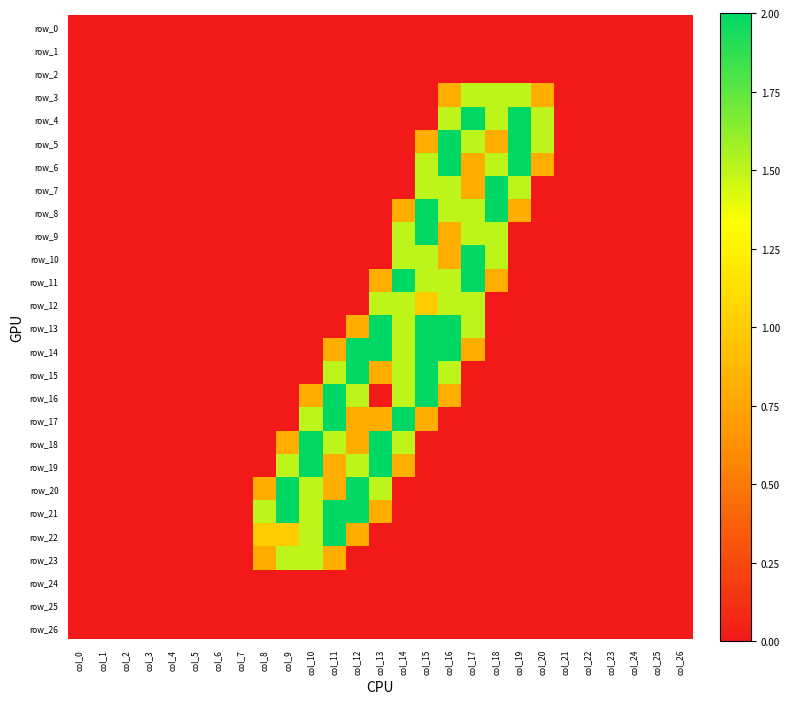

Reading right to left, list all the values displayed in this chart.

row_0: col_26=0.0	col_25=0.0	col_24=0.0	col_23=0.0	col_22=0.0	col_21=0.0	col_20=0.0	col_19=0.0	col_18=0.0	col_17=0.0	col_16=0.0	col_15=0.0	col_14=0.0	col_13=0.0	col_12=0.0	col_11=0.0	col_10=0.0	col_9=0.0	col_8=0.0	col_7=0.0	col_6=0.0	col_5=0.0	col_4=0.0	col_3=0.0	col_2=0.0	col_1=0.0	col_0=0.0
row_1: col_26=0.0	col_25=0.0	col_24=0.0	col_23=0.0	col_22=0.0	col_21=0.0	col_20=0.0	col_19=0.0	col_18=0.0	col_17=0.0	col_16=0.0	col_15=0.0	col_14=0.0	col_13=0.0	col_12=0.0	col_11=0.0	col_10=0.0	col_9=0.0	col_8=0.0	col_7=0.0	col_6=0.0	col_5=0.0	col_4=0.0	col_3=0.0	col_2=0.0	col_1=0.0	col_0=0.0
row_2: col_26=0.0	col_25=0.0	col_24=0.0	col_23=0.0	col_22=0.0	col_21=0.0	col_20=0.0	col_19=0.0	col_18=0.0	col_17=0.0	col_16=0.0	col_15=0.0	col_14=0.0	col_13=0.0	col_12=0.0	col_11=0.0	col_10=0.0	col_9=0.0	col_8=0.0	col_7=0.0	col_6=0.0	col_5=0.0	col_4=0.0	col_3=0.0	col_2=0.0	col_1=0.0	col_0=0.0
row_3: col_26=0.0	col_25=0.0	col_24=0.0	col_23=0.0	col_22=0.0	col_21=0.0	col_20=0.8	col_19=1.5	col_18=1.5	col_17=1.5	col_16=0.8	col_15=0.0	col_14=0.0	col_13=0.0	col_12=0.0	col_11=0.0	col_10=0.0	col_9=0.0	col_8=0.0	col_7=0.0	col_6=0.0	col_5=0.0	col_4=0.0	col_3=0.0	col_2=0.0	col_1=0.0	col_0=0.0
row_4: col_26=0.0	col_25=0.0	col_24=0.0	col_23=0.0	col_22=0.0	col_21=0.0	col_20=1.5	col_19=2.0	col_18=1.5	col_17=2.0	col_16=1.5	col_15=0.0	col_14=0.0	col_13=0.0	col_12=0.0	col_11=0.0	col_10=0.0	col_9=0.0	col_8=0.0	col_7=0.0	col_6=0.0	col_5=0.0	col_4=0.0	col_3=0.0	col_2=0.0	col_1=0.0	col_0=0.0
row_5: col_26=0.0	col_25=0.0	col_24=0.0	col_23=0.0	col_22=0.0	col_21=0.0	col_20=1.5	col_19=2.0	col_18=0.8	col_17=1.5	col_16=2.0	col_15=0.8	col_14=0.0	col_13=0.0	col_12=0.0	col_11=0.0	col_10=0.0	col_9=0.0	col_8=0.0	col_7=0.0	col_6=0.0	col_5=0.0	col_4=0.0	col_3=0.0	col_2=0.0	col_1=0.0	col_0=0.0
row_6: col_26=0.0	col_25=0.0	col_24=0.0	col_23=0.0	col_22=0.0	col_21=0.0	col_20=0.8	col_19=2.0	col_18=1.5	col_17=0.8	col_16=2.0	col_15=1.5	col_14=0.0	col_13=0.0	col_12=0.0	col_11=0.0	col_10=0.0	col_9=0.0	col_8=0.0	col_7=0.0	col_6=0.0	col_5=0.0	col_4=0.0	col_3=0.0	col_2=0.0	col_1=0.0	col_0=0.0
row_7: col_26=0.0	col_25=0.0	col_24=0.0	col_23=0.0	col_22=0.0	col_21=0.0	col_20=0.0	col_19=1.5	col_18=2.0	col_17=0.8	col_16=1.5	col_15=1.5	col_14=0.0	col_13=0.0	col_12=0.0	col_11=0.0	col_10=0.0	col_9=0.0	col_8=0.0	col_7=0.0	col_6=0.0	col_5=0.0	col_4=0.0	col_3=0.0	col_2=0.0	col_1=0.0	col_0=0.0
row_8: col_26=0.0	col_25=0.0	col_24=0.0	col_23=0.0	col_22=0.0	col_21=0.0	col_20=0.0	col_19=0.8	col_18=2.0	col_17=1.5	col_16=1.5	col_15=2.0	col_14=0.8	col_13=0.0	col_12=0.0	col_11=0.0	col_10=0.0	col_9=0.0	col_8=0.0	col_7=0.0	col_6=0.0	col_5=0.0	col_4=0.0	col_3=0.0	col_2=0.0	col_1=0.0	col_0=0.0
row_9: col_26=0.0	col_25=0.0	col_24=0.0	col_23=0.0	col_22=0.0	col_21=0.0	col_20=0.0	col_19=0.0	col_18=1.5	col_17=1.5	col_16=0.8	col_15=2.0	col_14=1.5	col_13=0.0	col_12=0.0	col_11=0.0	col_10=0.0	col_9=0.0	col_8=0.0	col_7=0.0	col_6=0.0	col_5=0.0	col_4=0.0	col_3=0.0	col_2=0.0	col_1=0.0	col_0=0.0
row_10: col_26=0.0	col_25=0.0	col_24=0.0	col_23=0.0	col_22=0.0	col_21=0.0	col_20=0.0	col_19=0.0	col_18=1.5	col_17=2.0	col_16=0.8	col_15=1.5	col_14=1.5	col_13=0.0	col_12=0.0	col_11=0.0	col_10=0.0	col_9=0.0	col_8=0.0	col_7=0.0	col_6=0.0	col_5=0.0	col_4=0.0	col_3=0.0	col_2=0.0	col_1=0.0	col_0=0.0
row_11: col_26=0.0	col_25=0.0	col_24=0.0	col_23=0.0	col_22=0.0	col_21=0.0	col_20=0.0	col_19=0.0	col_18=0.8	col_17=2.0	col_16=1.5	col_15=1.5	col_14=2.0	col_13=0.8	col_12=0.0	col_11=0.0	col_10=0.0	col_9=0.0	col_8=0.0	col_7=0.0	col_6=0.0	col_5=0.0	col_4=0.0	col_3=0.0	col_2=0.0	col_1=0.0	col_0=0.0
row_12: col_26=0.0	col_25=0.0	col_24=0.0	col_23=0.0	col_22=0.0	col_21=0.0	col_20=0.0	col_19=0.0	col_18=0.0	col_17=1.5	col_16=1.5	col_15=1.0	col_14=1.5	col_13=1.5	col_12=0.0	col_11=0.0	col_10=0.0	col_9=0.0	col_8=0.0	col_7=0.0	col_6=0.0	col_5=0.0	col_4=0.0	col_3=0.0	col_2=0.0	col_1=0.0	col_0=0.0
row_13: col_26=0.0	col_25=0.0	col_24=0.0	col_23=0.0	col_22=0.0	col_21=0.0	col_20=0.0	col_19=0.0	col_18=0.0	col_17=1.5	col_16=2.0	col_15=2.0	col_14=1.5	col_13=2.0	col_12=0.8	col_11=0.0	col_10=0.0	col_9=0.0	col_8=0.0	col_7=0.0	col_6=0.0	col_5=0.0	col_4=0.0	col_3=0.0	col_2=0.0	col_1=0.0	col_0=0.0
row_14: col_26=0.0	col_25=0.0	col_24=0.0	col_23=0.0	col_22=0.0	col_21=0.0	col_20=0.0	col_19=0.0	col_18=0.0	col_17=0.8	col_16=2.0	col_15=2.0	col_14=1.5	col_13=2.0	col_12=2.0	col_11=0.8	col_10=0.0	col_9=0.0	col_8=0.0	col_7=0.0	col_6=0.0	col_5=0.0	col_4=0.0	col_3=0.0	col_2=0.0	col_1=0.0	col_0=0.0
row_15: col_26=0.0	col_25=0.0	col_24=0.0	col_23=0.0	col_22=0.0	col_21=0.0	col_20=0.0	col_19=0.0	col_18=0.0	col_17=0.0	col_16=1.5	col_15=2.0	col_14=1.5	col_13=0.8	col_12=2.0	col_11=1.5	col_10=0.0	col_9=0.0	col_8=0.0	col_7=0.0	col_6=0.0	col_5=0.0	col_4=0.0	col_3=0.0	col_2=0.0	col_1=0.0	col_0=0.0
row_16: col_26=0.0	col_25=0.0	col_24=0.0	col_23=0.0	col_22=0.0	col_21=0.0	col_20=0.0	col_19=0.0	col_18=0.0	col_17=0.0	col_16=0.8	col_15=2.0	col_14=1.5	col_13=0.0	col_12=1.5	col_11=2.0	col_10=0.8	col_9=0.0	col_8=0.0	col_7=0.0	col_6=0.0	col_5=0.0	col_4=0.0	col_3=0.0	col_2=0.0	col_1=0.0	col_0=0.0
row_17: col_26=0.0	col_25=0.0	col_24=0.0	col_23=0.0	col_22=0.0	col_21=0.0	col_20=0.0	col_19=0.0	col_18=0.0	col_17=0.0	col_16=0.0	col_15=0.8	col_14=2.0	col_13=0.8	col_12=0.8	col_11=2.0	col_10=1.5	col_9=0.0	col_8=0.0	col_7=0.0	col_6=0.0	col_5=0.0	col_4=0.0	col_3=0.0	col_2=0.0	col_1=0.0	col_0=0.0
row_18: col_26=0.0	col_25=0.0	col_24=0.0	col_23=0.0	col_22=0.0	col_21=0.0	col_20=0.0	col_19=0.0	col_18=0.0	col_17=0.0	col_16=0.0	col_15=0.0	col_14=1.5	col_13=2.0	col_12=0.8	col_11=1.5	col_10=2.0	col_9=0.8	col_8=0.0	col_7=0.0	col_6=0.0	col_5=0.0	col_4=0.0	col_3=0.0	col_2=0.0	col_1=0.0	col_0=0.0
row_19: col_26=0.0	col_25=0.0	col_24=0.0	col_23=0.0	col_22=0.0	col_21=0.0	col_20=0.0	col_19=0.0	col_18=0.0	col_17=0.0	col_16=0.0	col_15=0.0	col_14=0.8	col_13=2.0	col_12=1.5	col_11=0.8	col_10=2.0	col_9=1.5	col_8=0.0	col_7=0.0	col_6=0.0	col_5=0.0	col_4=0.0	col_3=0.0	col_2=0.0	col_1=0.0	col_0=0.0
row_20: col_26=0.0	col_25=0.0	col_24=0.0	col_23=0.0	col_22=0.0	col_21=0.0	col_20=0.0	col_19=0.0	col_18=0.0	col_17=0.0	col_16=0.0	col_15=0.0	col_14=0.0	col_13=1.5	col_12=2.0	col_11=0.8	col_10=1.5	col_9=2.0	col_8=0.8	col_7=0.0	col_6=0.0	col_5=0.0	col_4=0.0	col_3=0.0	col_2=0.0	col_1=0.0	col_0=0.0
row_21: col_26=0.0	col_25=0.0	col_24=0.0	col_23=0.0	col_22=0.0	col_21=0.0	col_20=0.0	col_19=0.0	col_18=0.0	col_17=0.0	col_16=0.0	col_15=0.0	col_14=0.0	col_13=0.8	col_12=2.0	col_11=2.0	col_10=1.5	col_9=2.0	col_8=1.5	col_7=0.0	col_6=0.0	col_5=0.0	col_4=0.0	col_3=0.0	col_2=0.0	col_1=0.0	col_0=0.0
row_22: col_26=0.0	col_25=0.0	col_24=0.0	col_23=0.0	col_22=0.0	col_21=0.0	col_20=0.0	col_19=0.0	col_18=0.0	col_17=0.0	col_16=0.0	col_15=0.0	col_14=0.0	col_13=0.0	col_12=0.8	col_11=2.0	col_10=1.5	col_9=1.0	col_8=1.0	col_7=0.0	col_6=0.0	col_5=0.0	col_4=0.0	col_3=0.0	col_2=0.0	col_1=0.0	col_0=0.0
row_23: col_26=0.0	col_25=0.0	col_24=0.0	col_23=0.0	col_22=0.0	col_21=0.0	col_20=0.0	col_19=0.0	col_18=0.0	col_17=0.0	col_16=0.0	col_15=0.0	col_14=0.0	col_13=0.0	col_12=0.0	col_11=0.8	col_10=1.5	col_9=1.5	col_8=0.8	col_7=0.0	col_6=0.0	col_5=0.0	col_4=0.0	col_3=0.0	col_2=0.0	col_1=0.0	col_0=0.0
row_24: col_26=0.0	col_25=0.0	col_24=0.0	col_23=0.0	col_22=0.0	col_21=0.0	col_20=0.0	col_19=0.0	col_18=0.0	col_17=0.0	col_16=0.0	col_15=0.0	col_14=0.0	col_13=0.0	col_12=0.0	col_11=0.0	col_10=0.0	col_9=0.0	col_8=0.0	col_7=0.0	col_6=0.0	col_5=0.0	col_4=0.0	col_3=0.0	col_2=0.0	col_1=0.0	col_0=0.0
row_25: col_26=0.0	col_25=0.0	col_24=0.0	col_23=0.0	col_22=0.0	col_21=0.0	col_20=0.0	col_19=0.0	col_18=0.0	col_17=0.0	col_16=0.0	col_15=0.0	col_14=0.0	col_13=0.0	col_12=0.0	col_11=0.0	col_10=0.0	col_9=0.0	col_8=0.0	col_7=0.0	col_6=0.0	col_5=0.0	col_4=0.0	col_3=0.0	col_2=0.0	col_1=0.0	col_0=0.0
row_26: col_26=0.0	col_25=0.0	col_24=0.0	col_23=0.0	col_22=0.0	col_21=0.0	col_20=0.0	col_19=0.0	col_18=0.0	col_17=0.0	col_16=0.0	col_15=0.0	col_14=0.0	col_13=0.0	col_12=0.0	col_11=0.0	col_10=0.0	col_9=0.0	col_8=0.0	col_7=0.0	col_6=0.0	col_5=0.0	col_4=0.0	col_3=0.0	col_2=0.0	col_1=0.0	col_0=0.0